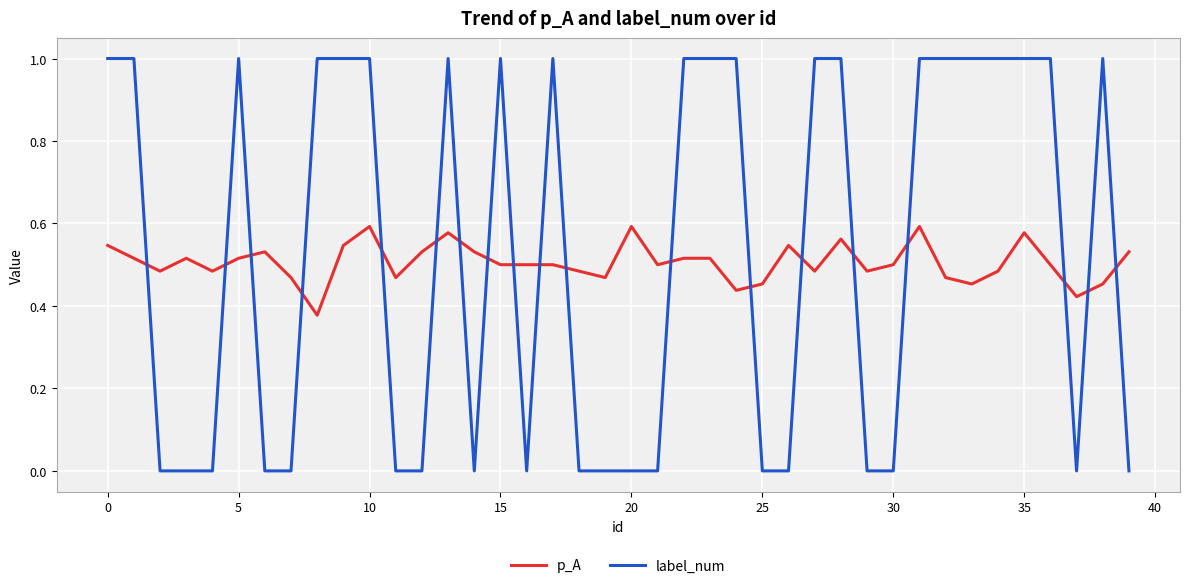

Which series has the widest spread of values?

label_num